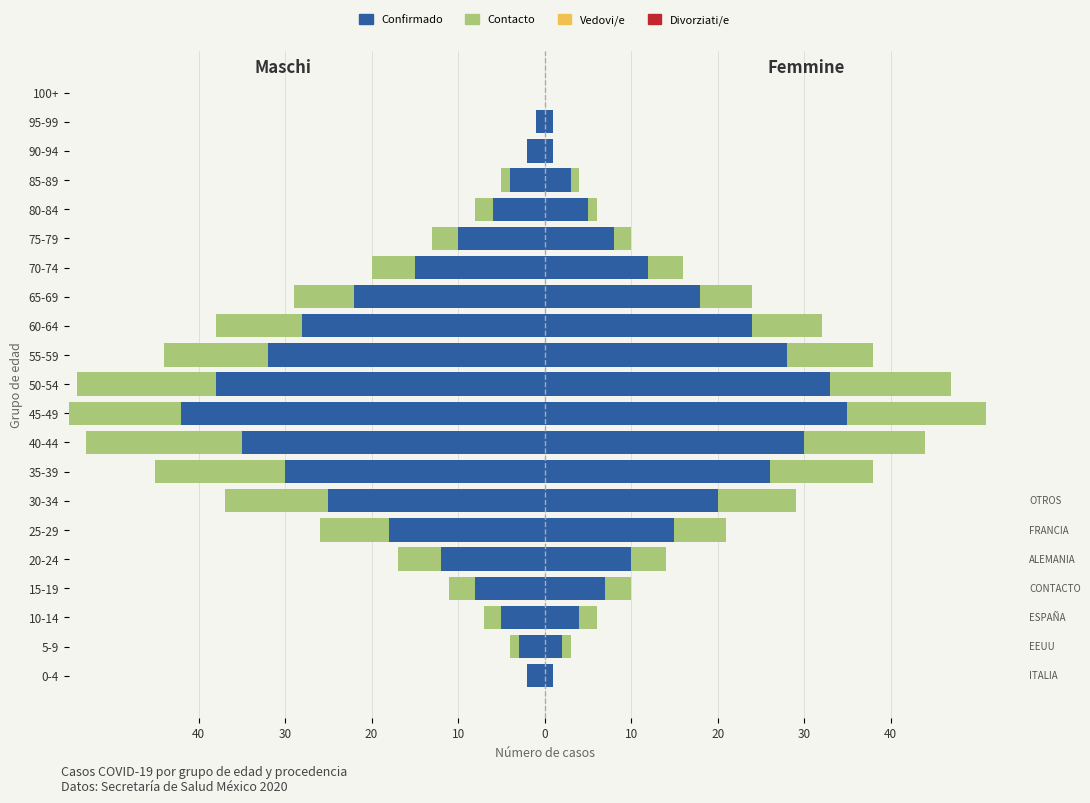

What is the sum of all Contacto (M) values?

-140